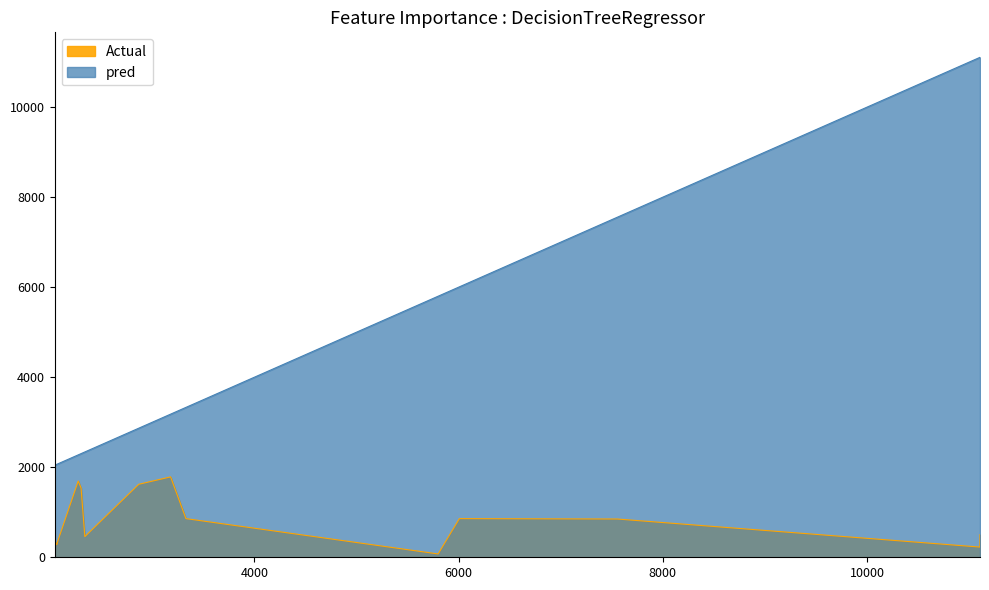

How many lines are shown in the chart?

2